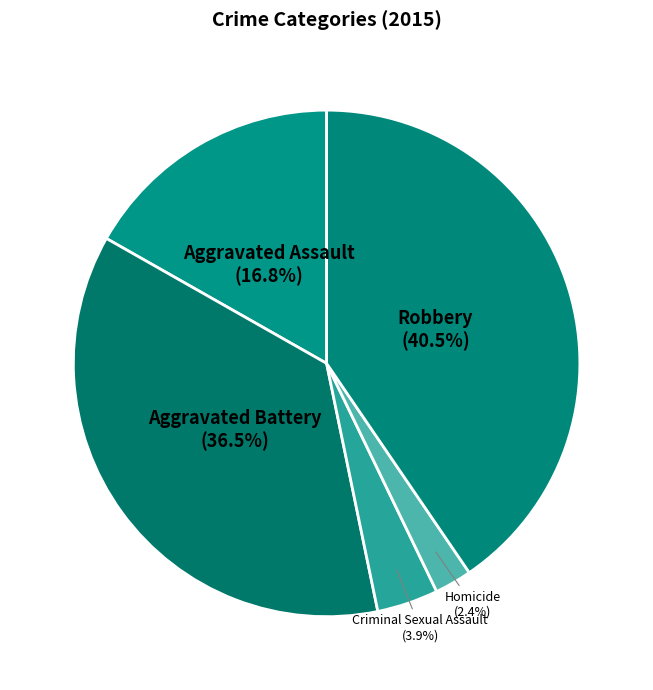

True or false: Robbery accounts for 29% of the total.

False